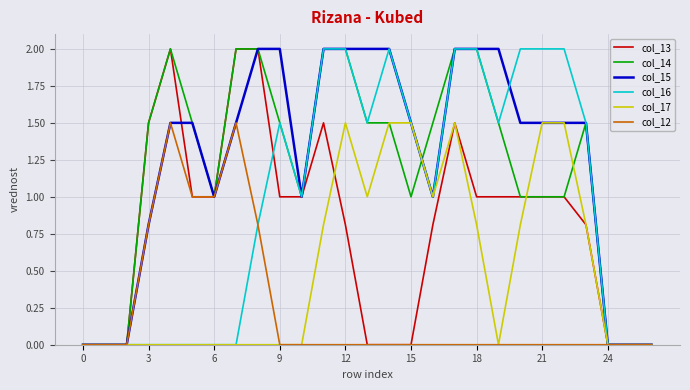

Does the chart display data point markers on the line(s)?

No